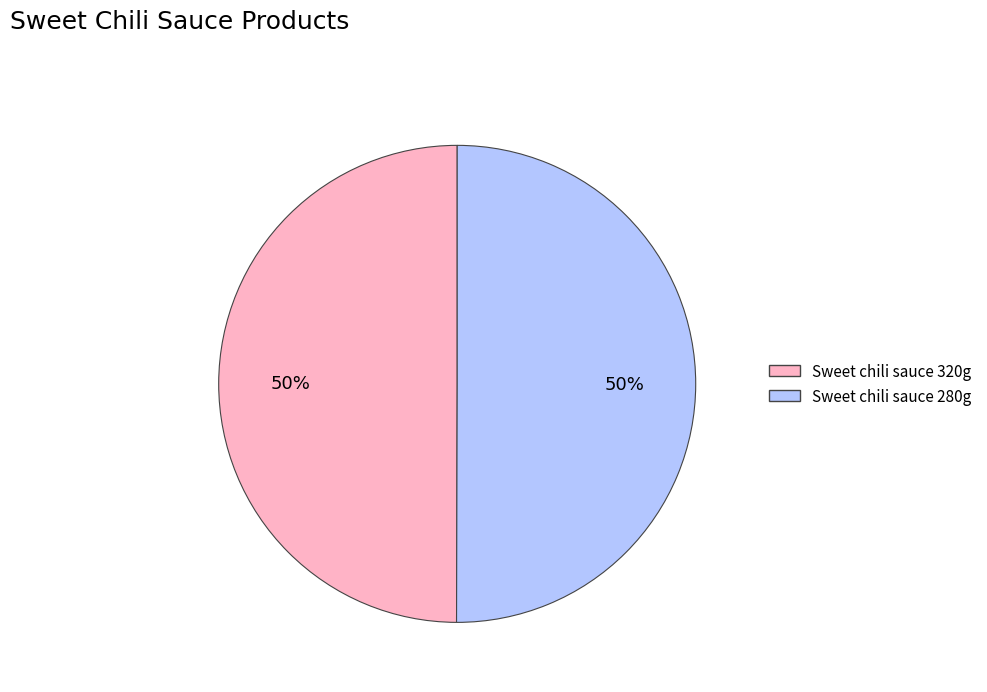

To the nearest percent, what is the combined percentage of Sweet chili sauce 320g and Sweet chili sauce 280g?

100%